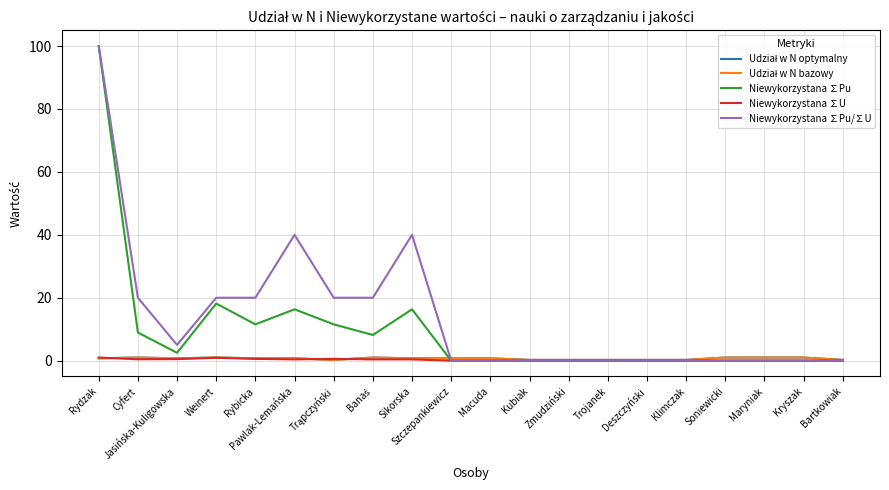

What is the total value across all series at Szczepankiewicz?

1.5